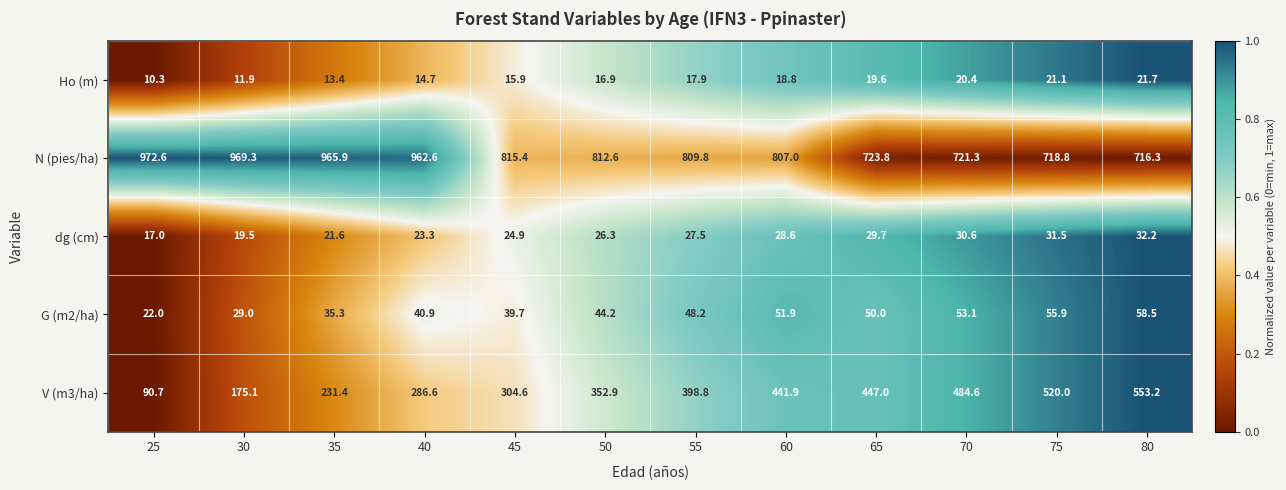

Which label corresponds to the smallest value in the chart?

25